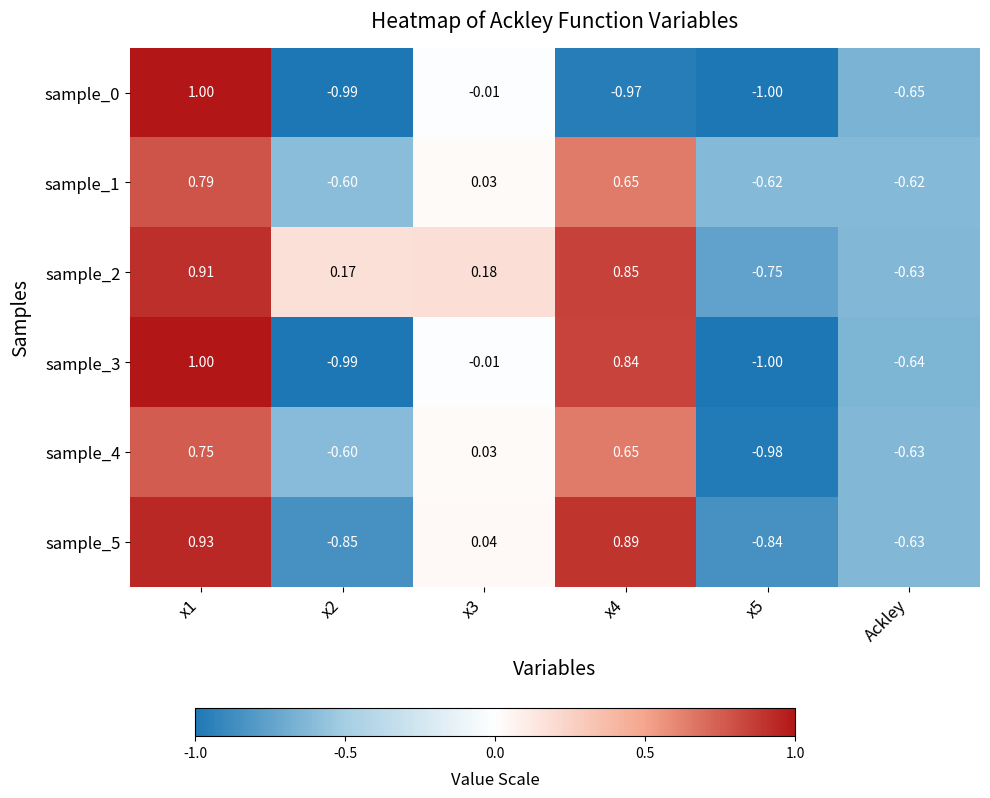

Is the value of sample_0 at x5 greater than the value of sample_3 at Ackley?

No